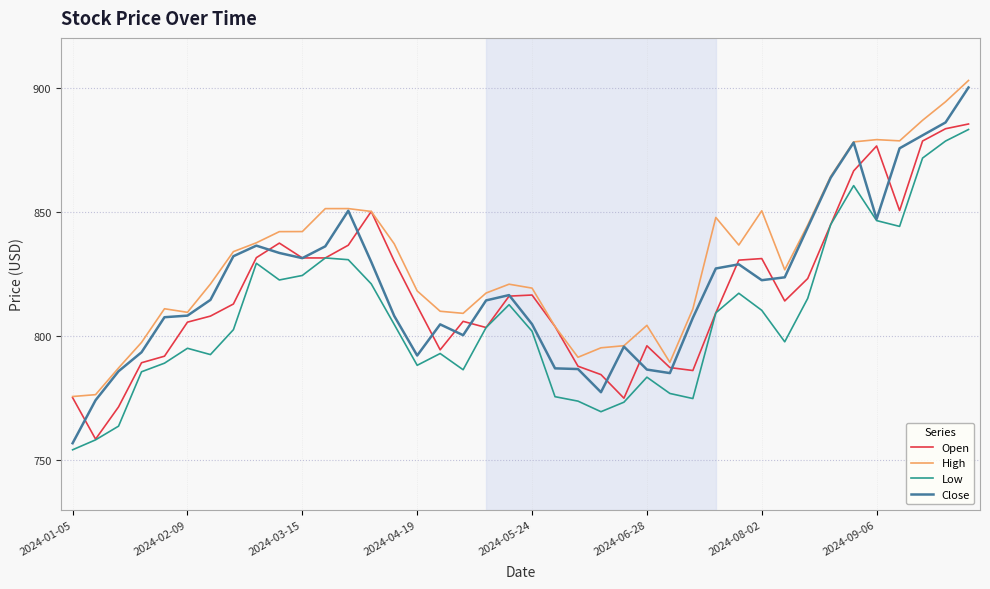

How many distinct data groups are displayed?

4